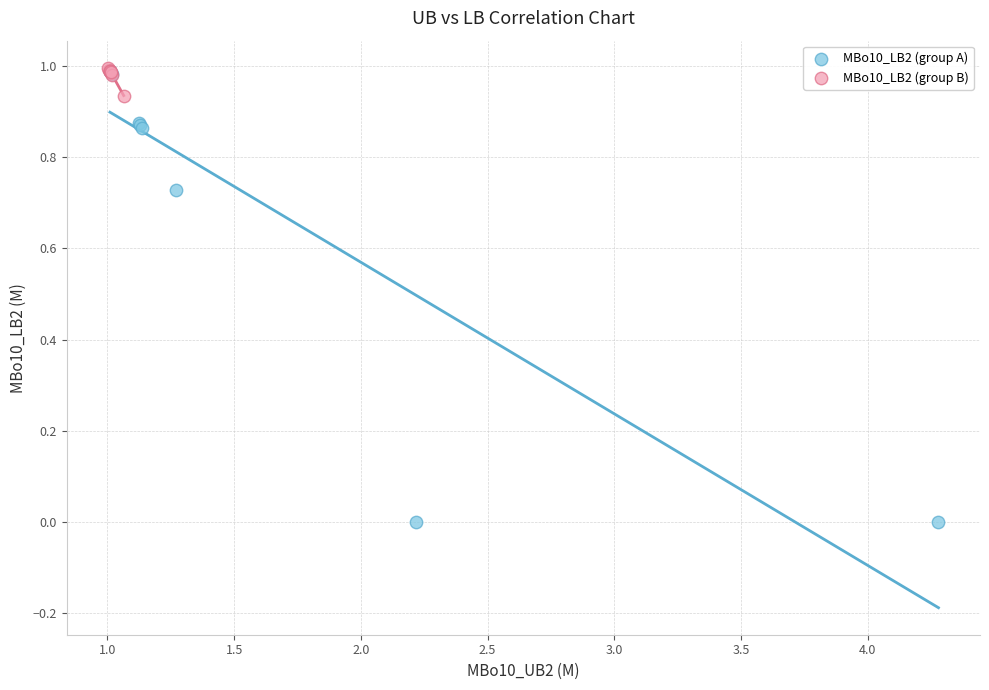

Which series has the widest spread of Y values?

MBo10_LB2 (group A)